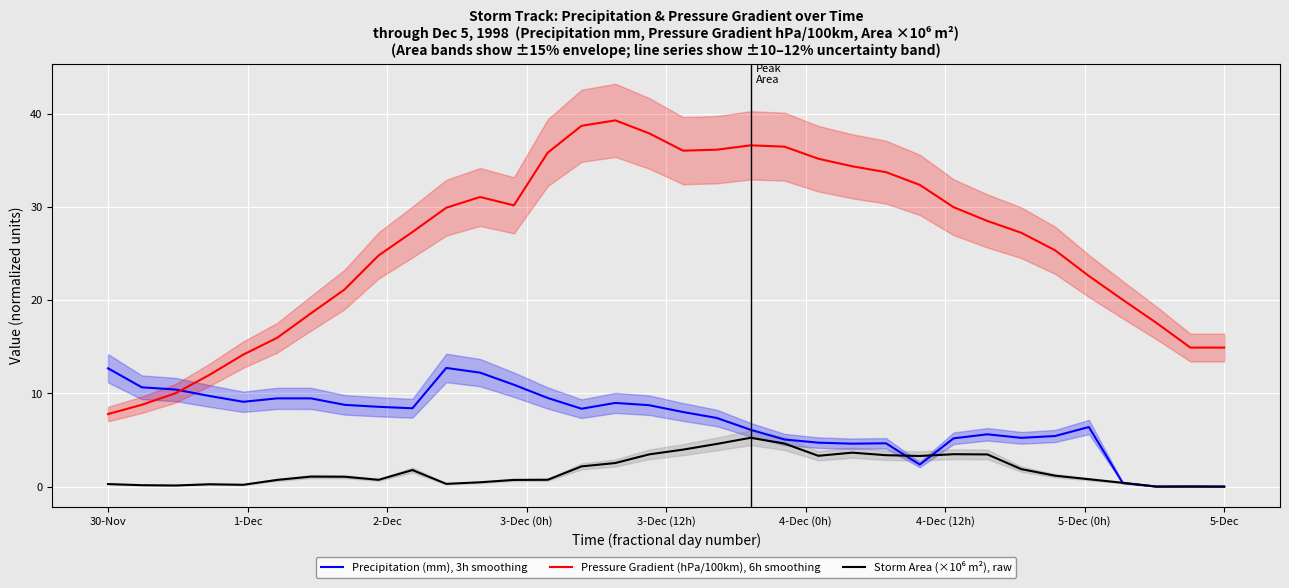

List the series in order of their overall mean, highest first.

Pressure Gradient (hPa/100km), 6h smoothing, Precipitation (mm), 3h smoothing, Storm Area (×10⁶ m²), raw